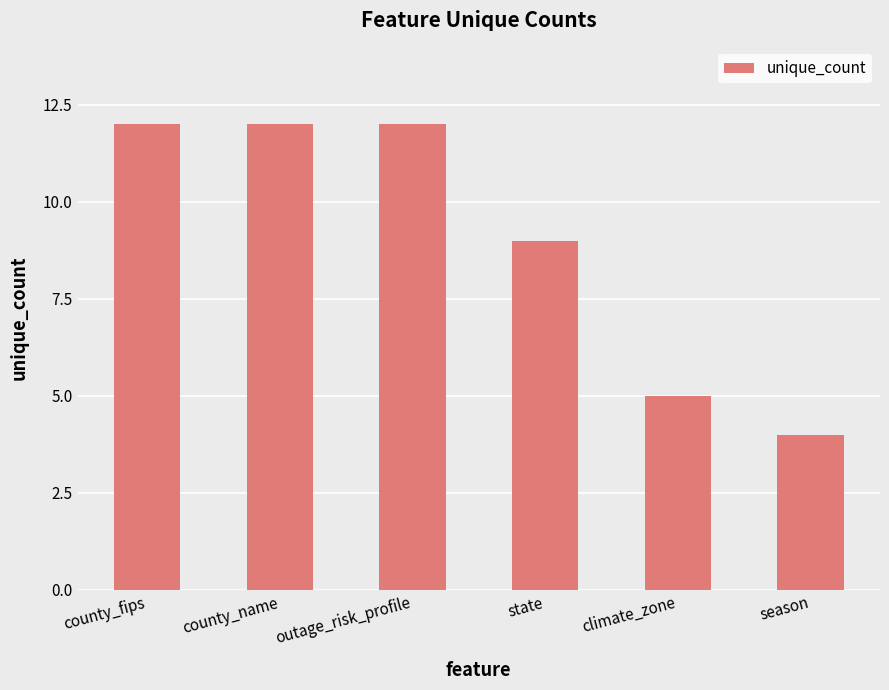

Is it true that the value at climate_zone is 8?

False